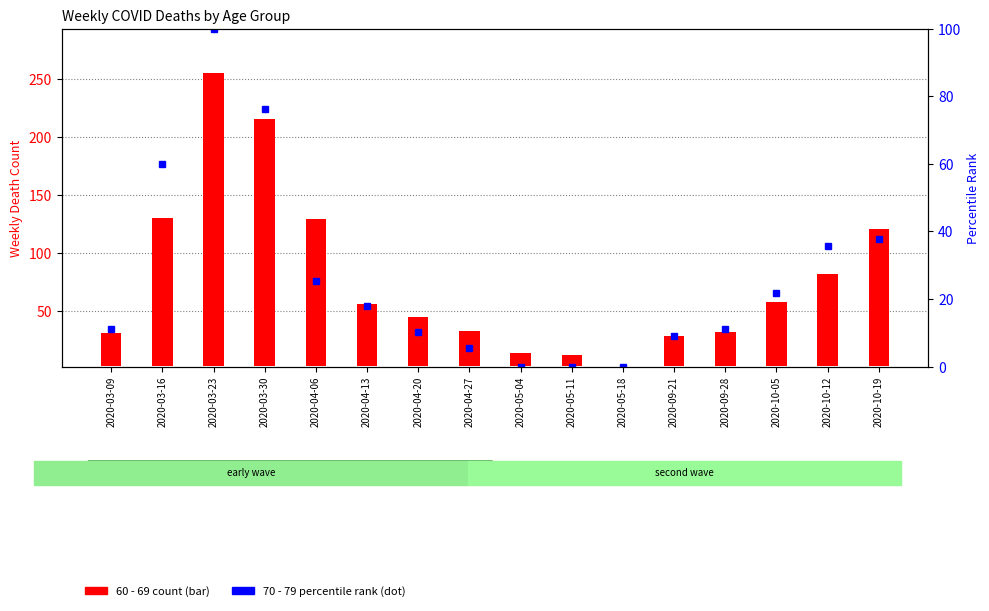

List the series in order of their peak value, highest first.

60 - 69 (count), 70 - 79 (percentile rank)